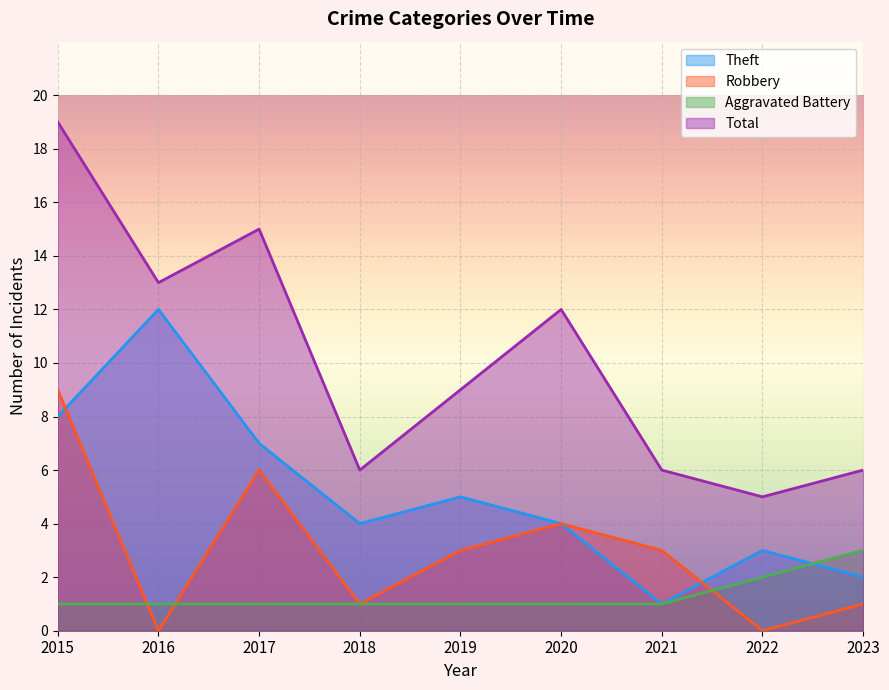

How many lines are shown in the chart?

4